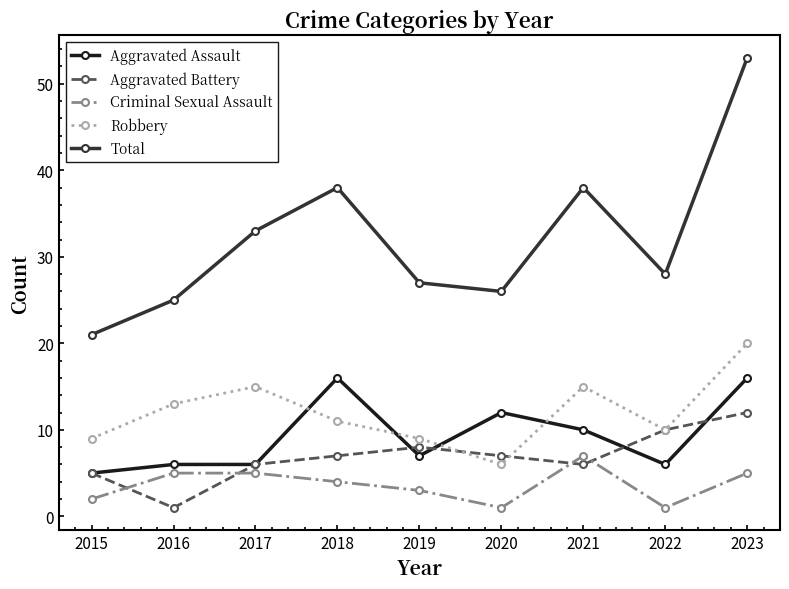

At which label does Criminal Sexual Assault first exceed 4?

2016